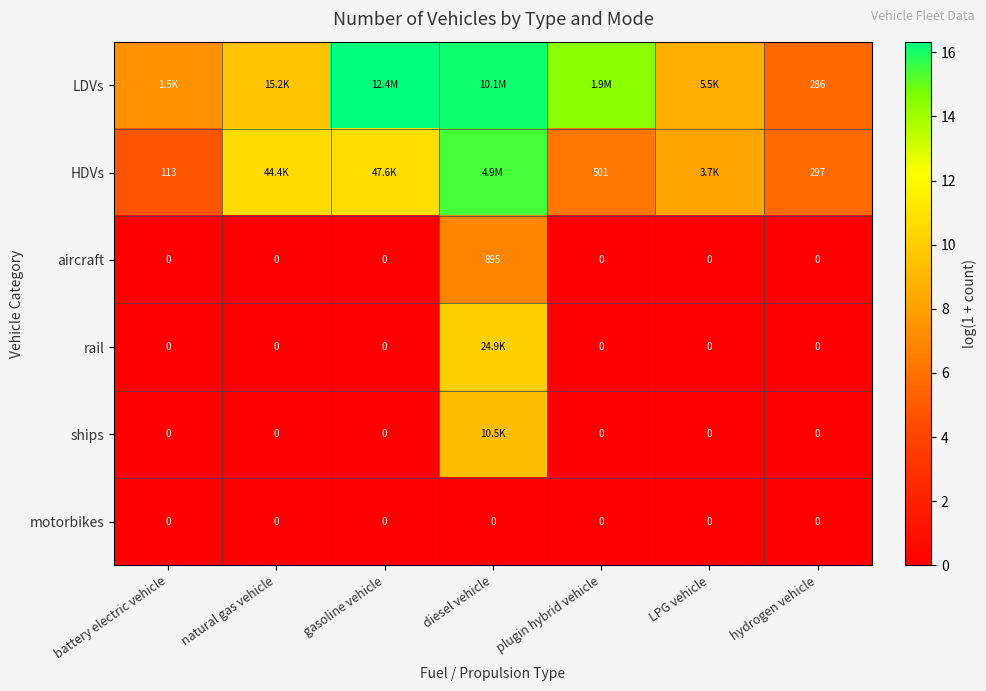

Is the value of HDVs at plugin hybrid vehicle greater than the value of rail at battery electric vehicle?

Yes